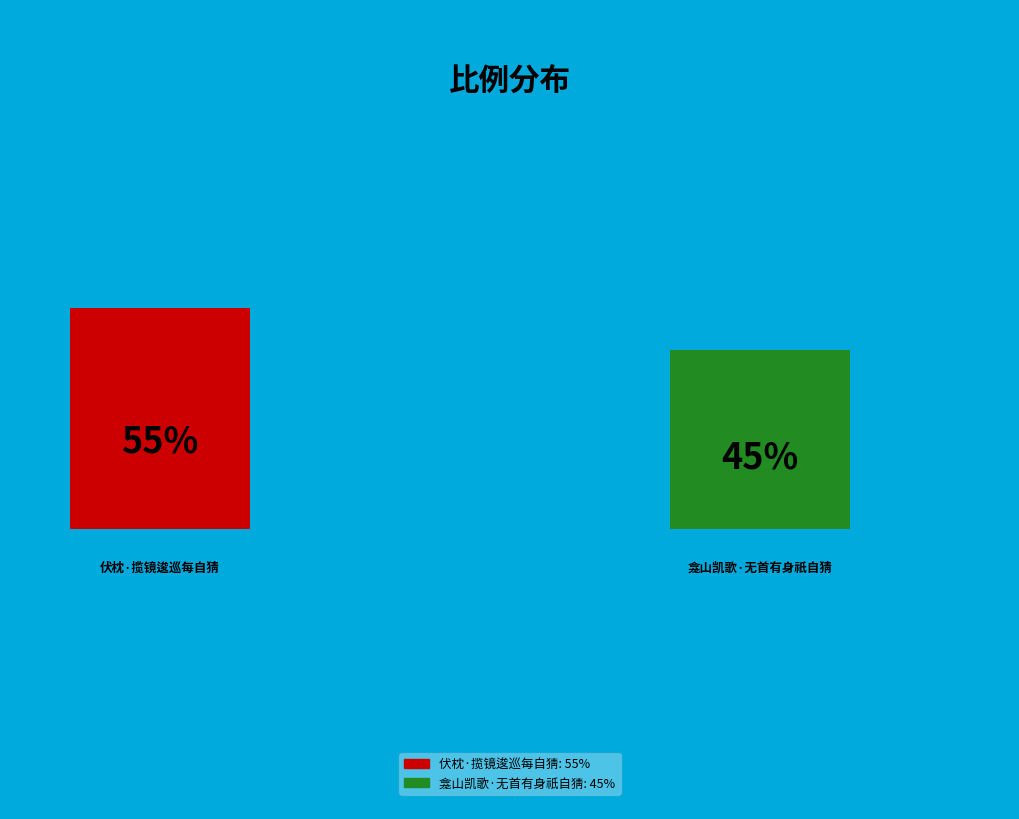

What percentage is the 伏枕·揽镜逡巡每自猜 slice, to the nearest percent?

55%